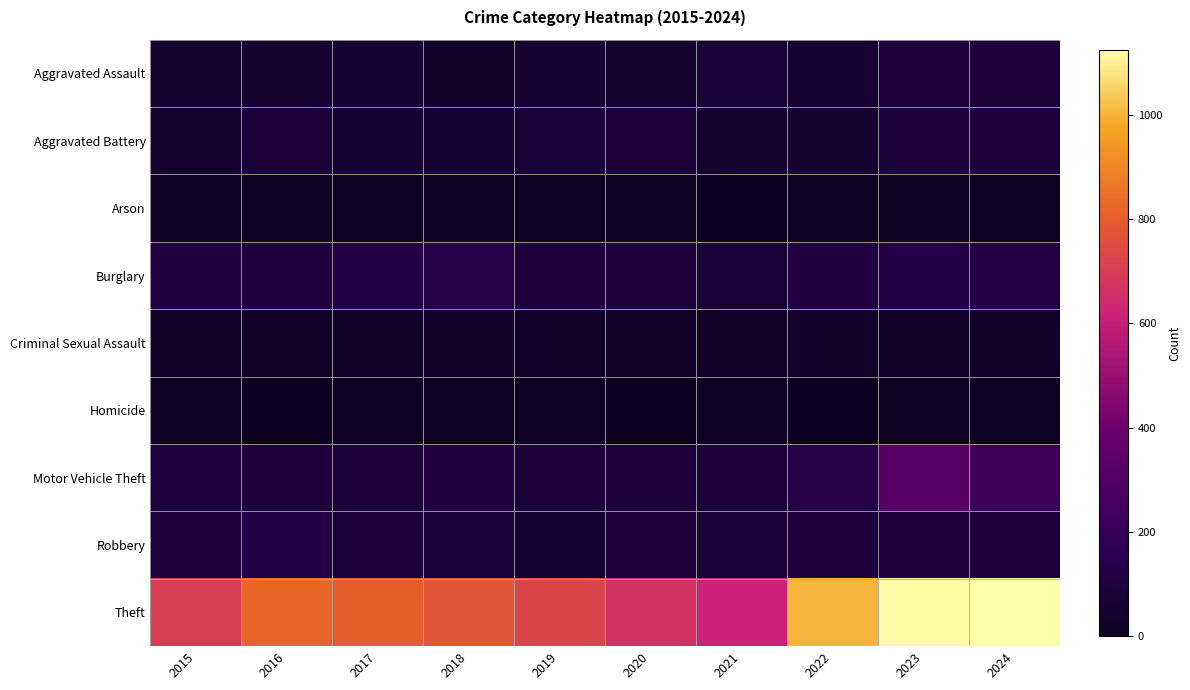

Rank the series at 2016 from highest to lowest value.

Theft, Robbery, Burglary, Motor Vehicle Theft, Aggravated Battery, Aggravated Assault, Criminal Sexual Assault, Homicide, Arson